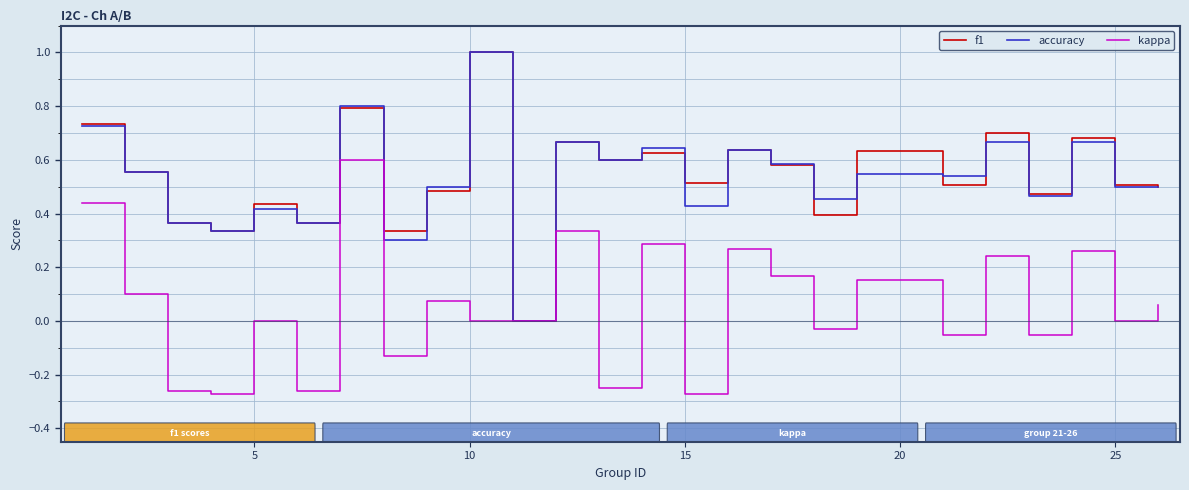

What is the maximum value for f1?

1.0